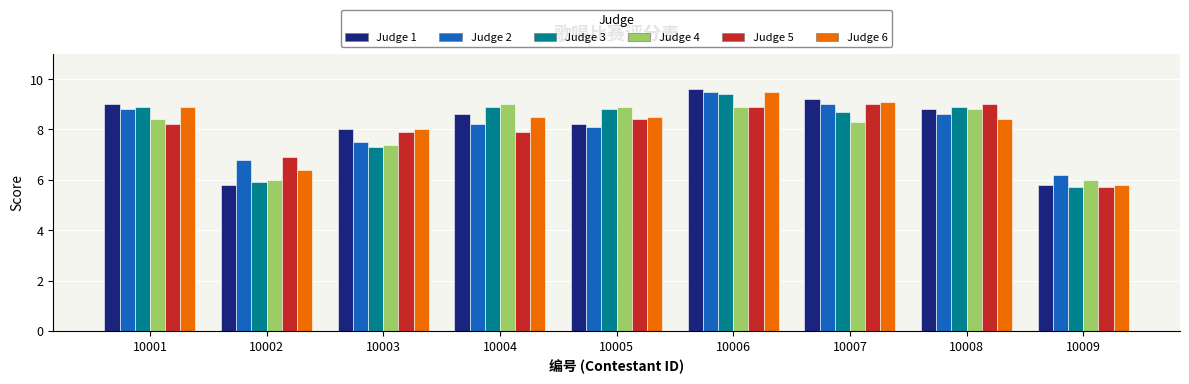

Read the Judge 1 value at 10003.

8.0